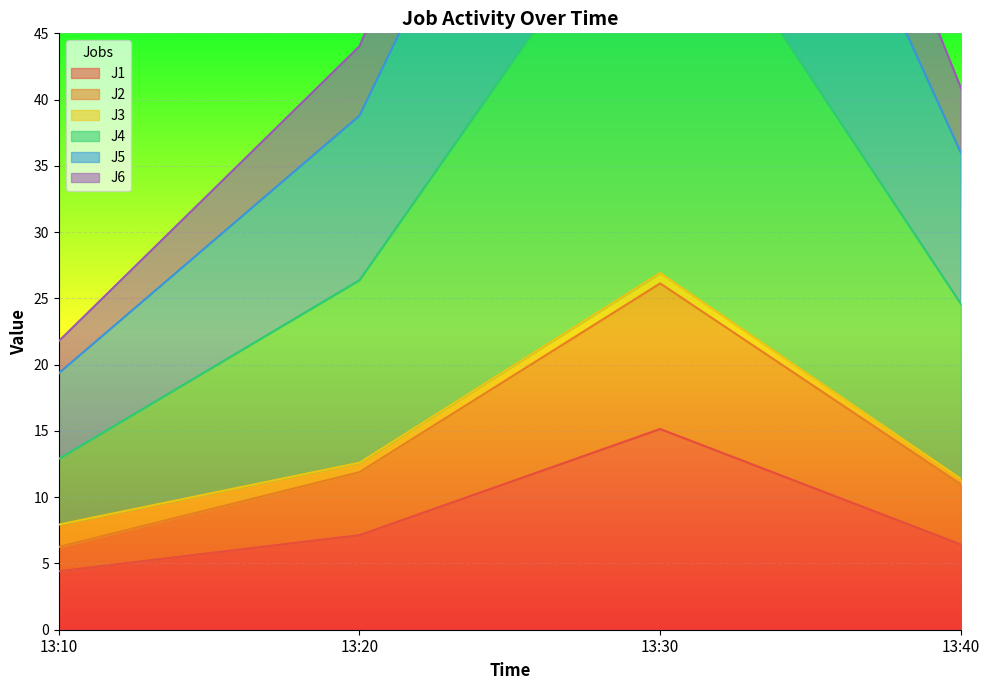

The value of J1 at 13:10 is 1.1. True or false?

False